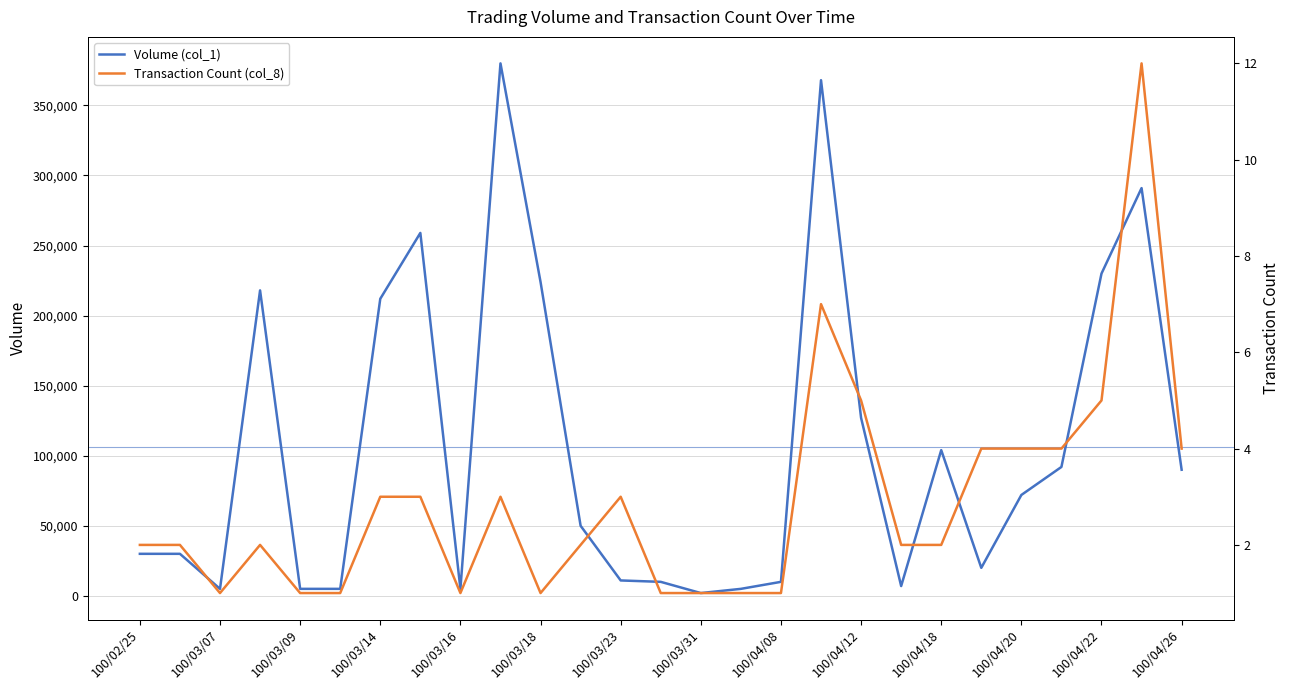

At which label does Transaction Count (col_8) reach its minimum?

100/03/07